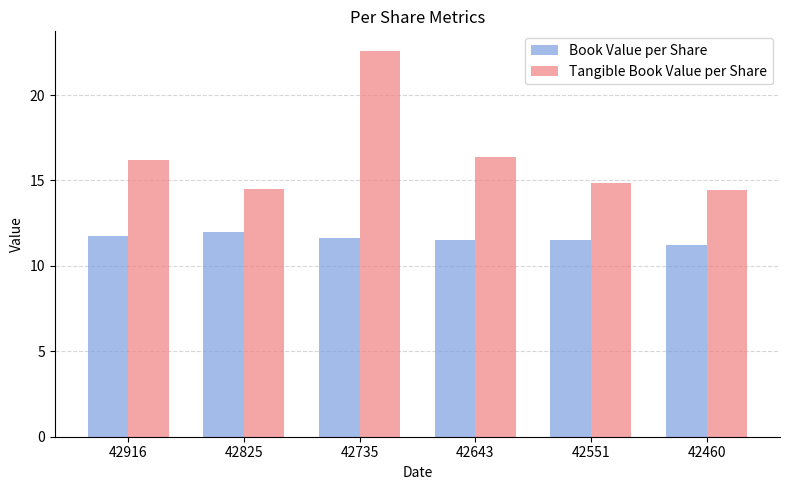

What is the sum of the Tangible Book Value per Share values at 42825 and 42551?

29.4